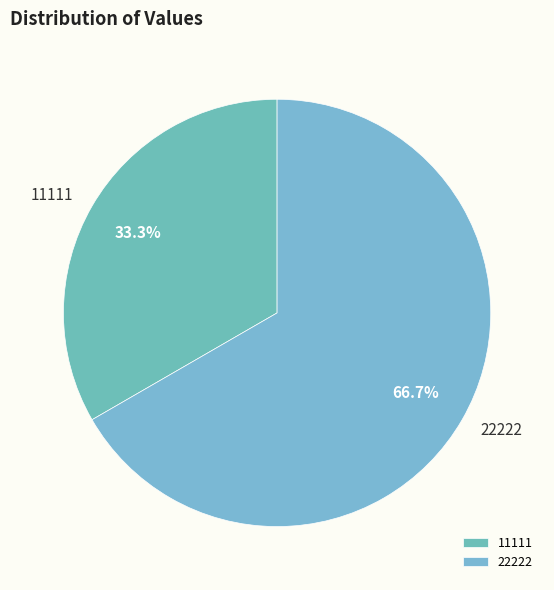

Rank the categories by value from highest to lowest.

22222, 11111